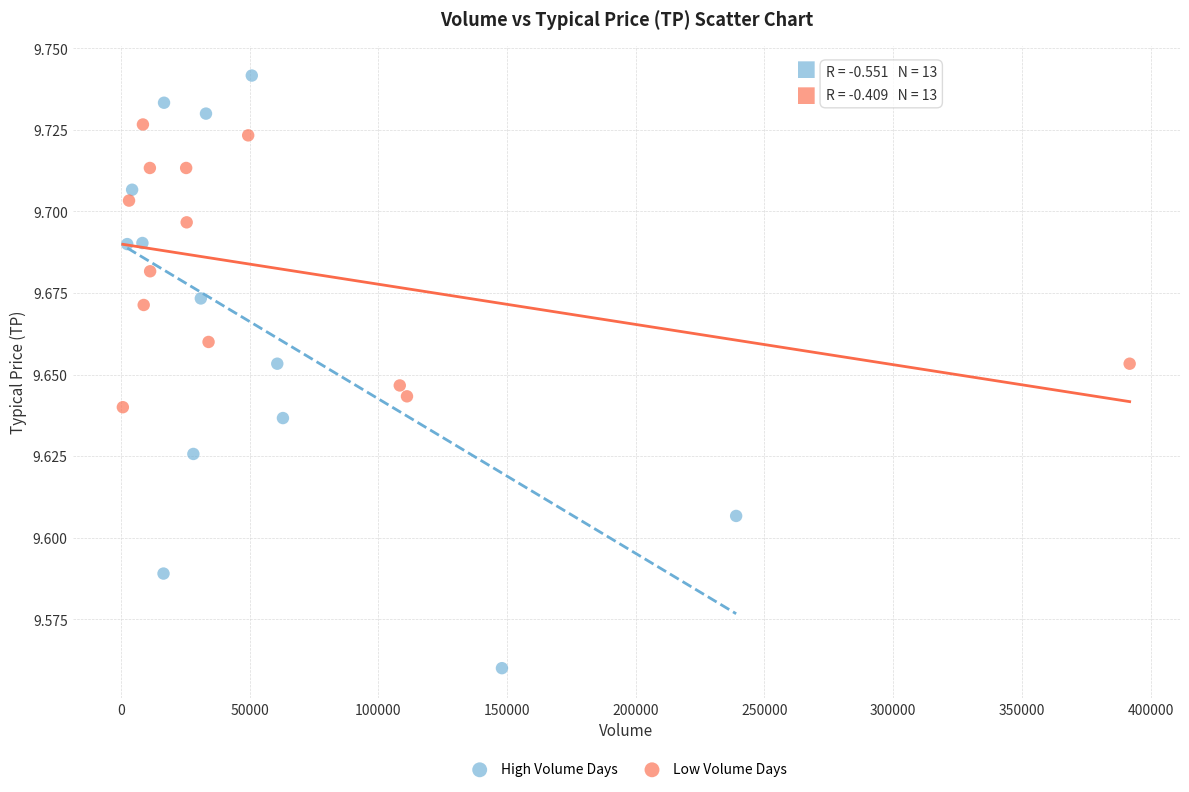

Which series reaches the maximum Y coordinate?

High Volume Days